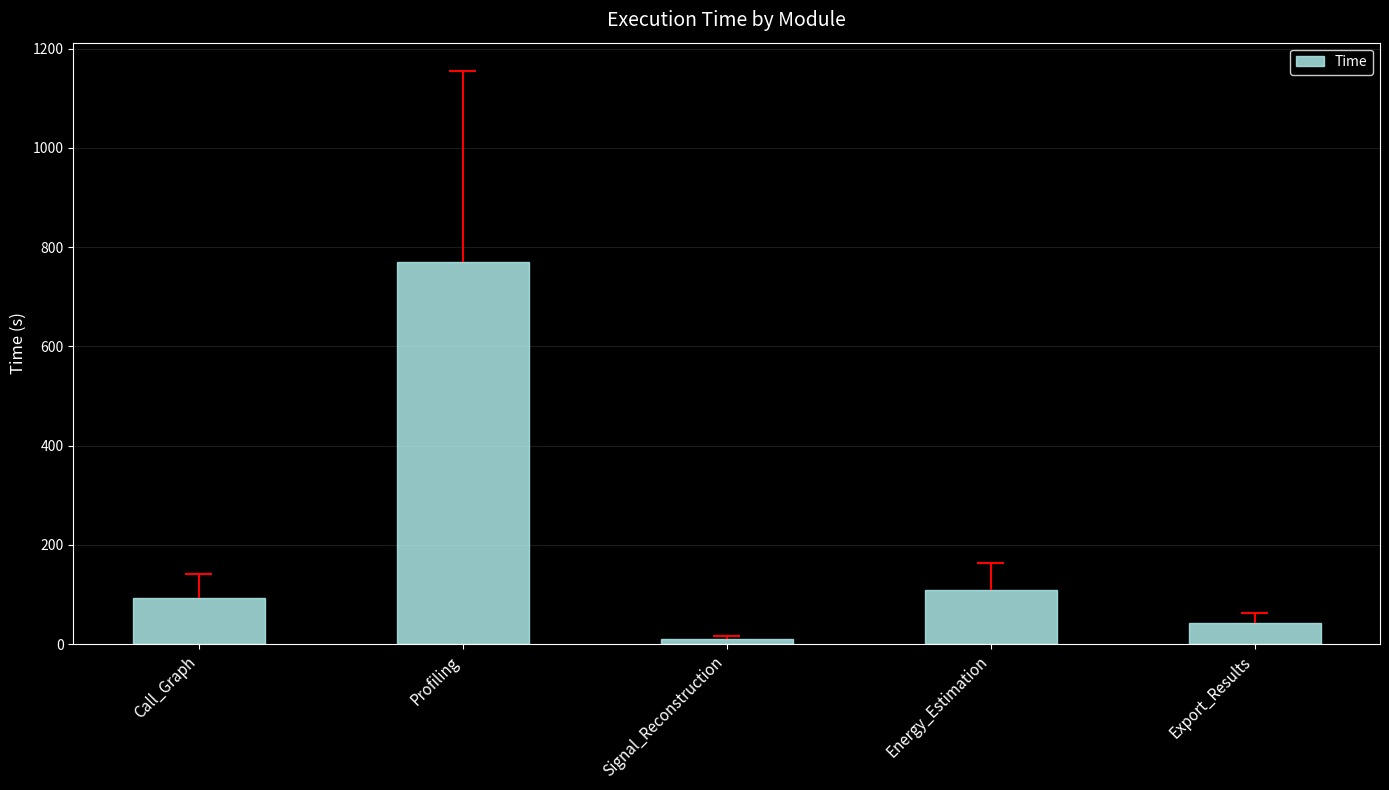

Is it true that the value at Signal_Reconstruction is 11.3?

True